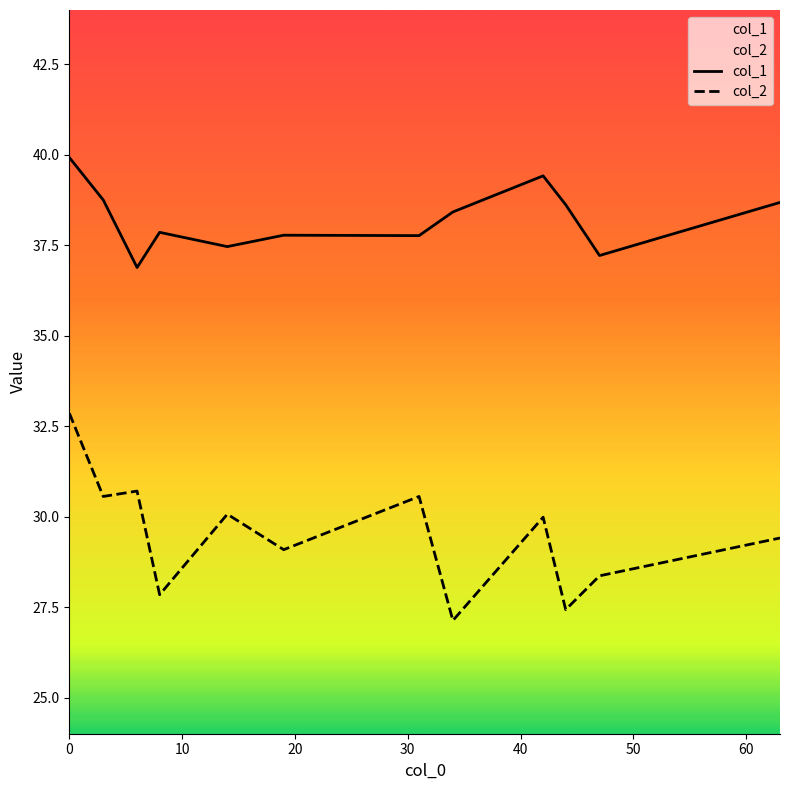

What is the difference between the maximum and minimum values in the col_1 series?

3.0